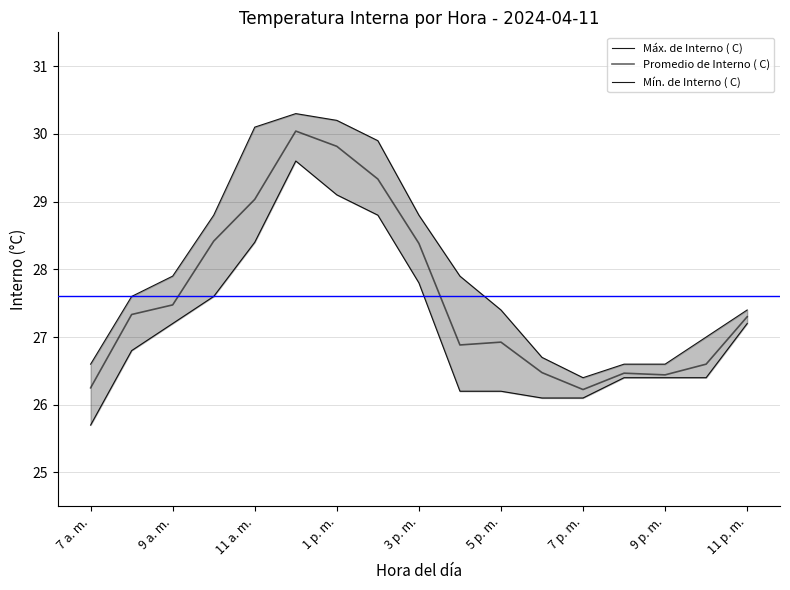

At 7 a. m., list the series in order from largest to smallest.

Máx. de Interno ( C), Promedio de Interno ( C), Mín. de Interno ( C)